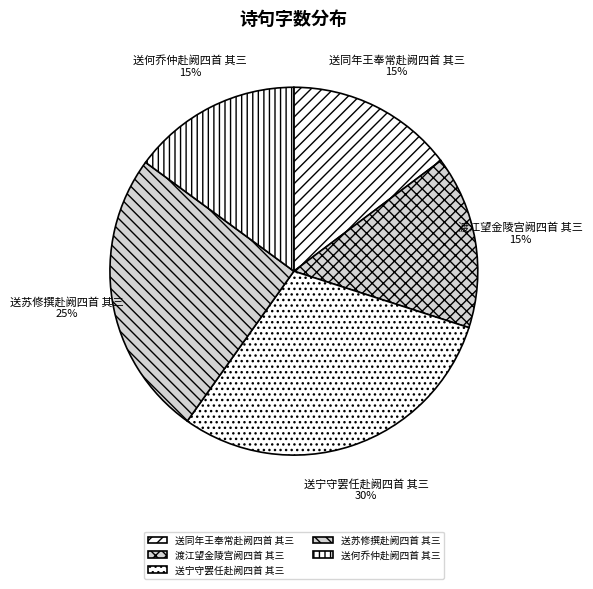

Does 渡江望金陵宫阙四首 其三 represent more than half of the total?

No